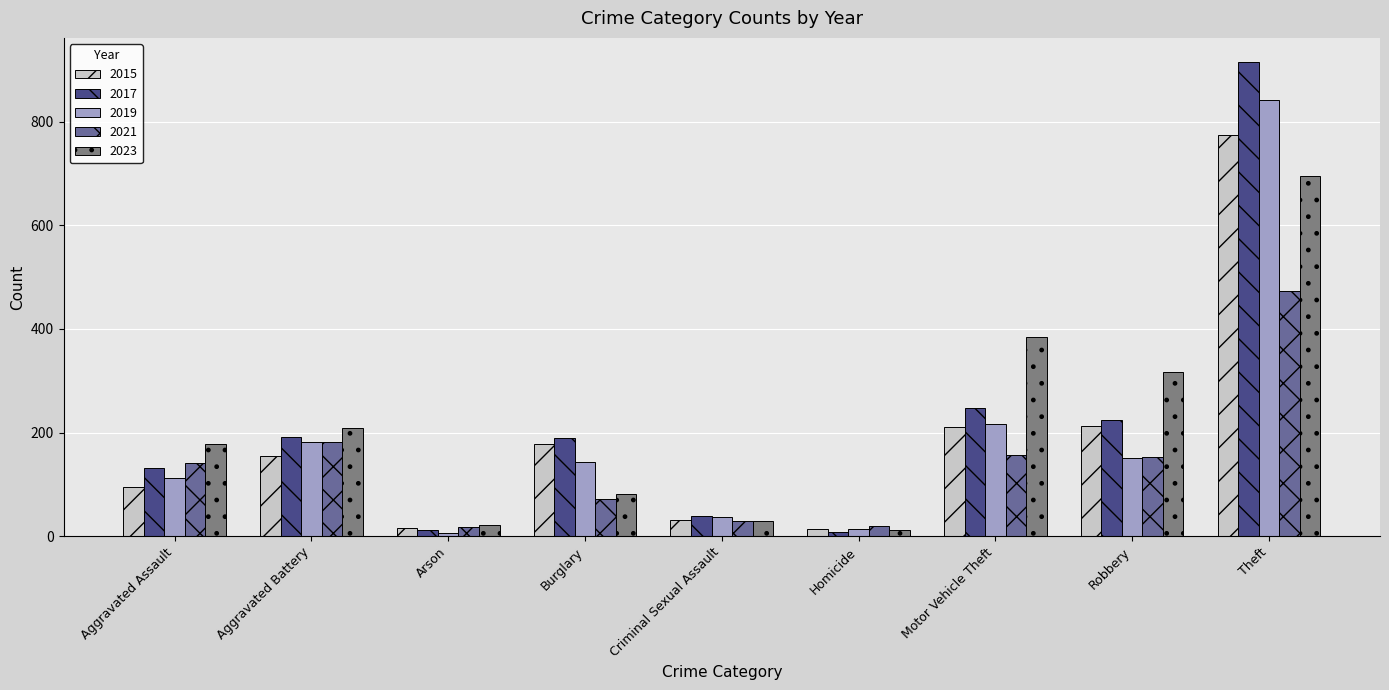

What value does the 2017 series have at Motor Vehicle Theft?

247